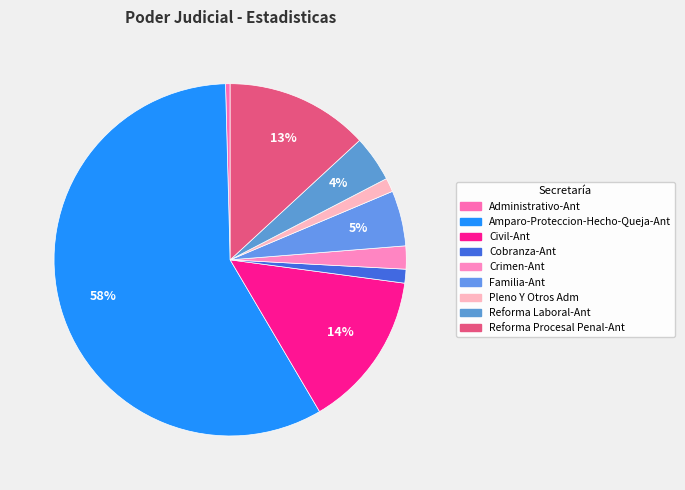

To the nearest percent, what is the difference between the Cobranza-Ant and Amparo-Proteccion-Hecho-Queja-Ant slice percentages?

57%